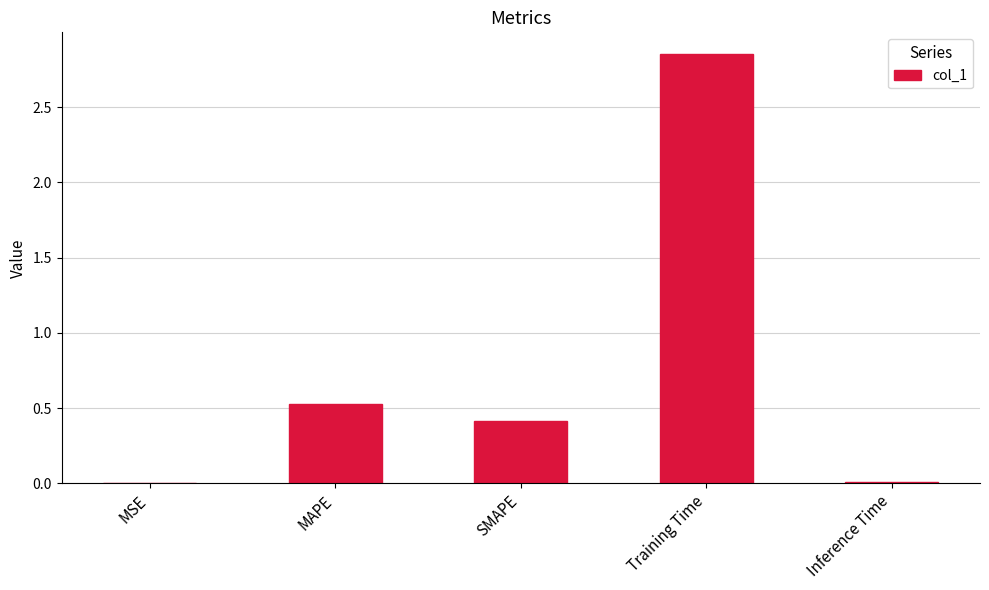

How many categories are shown in the chart?

5